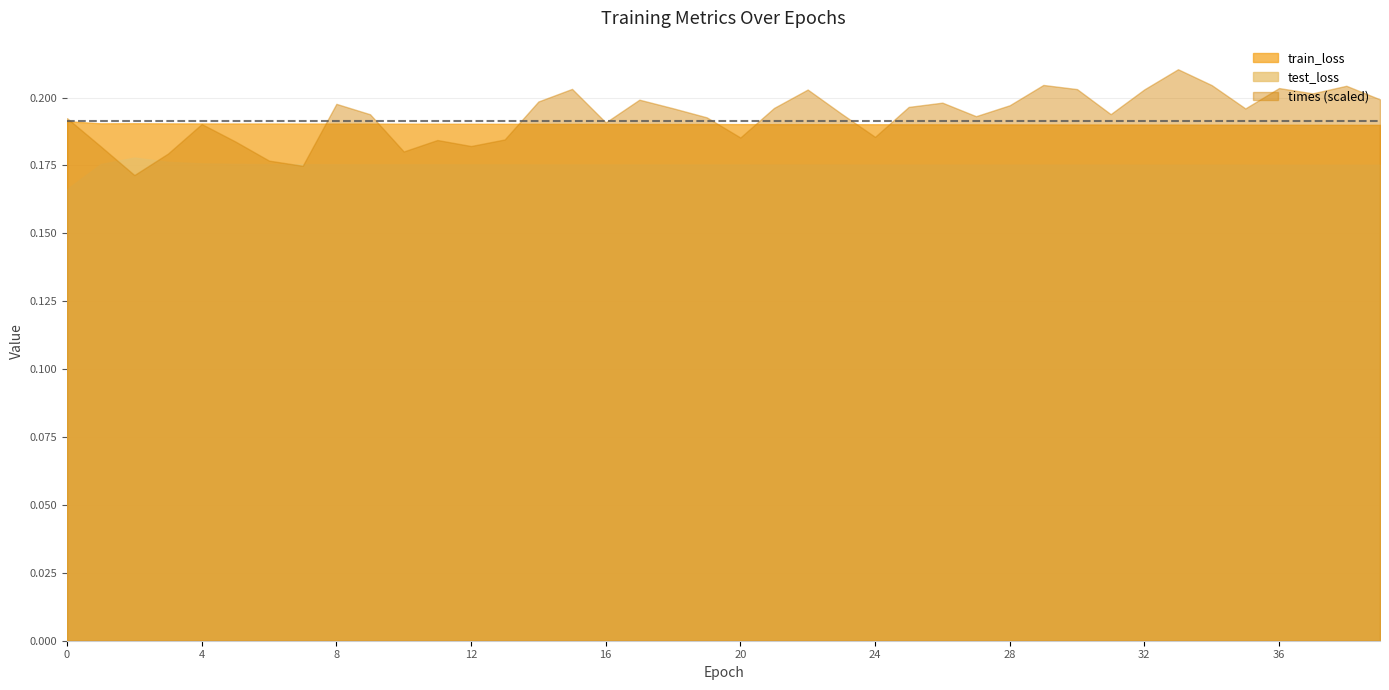

True or false: times has more than 2 points higher than both neighbors.

True